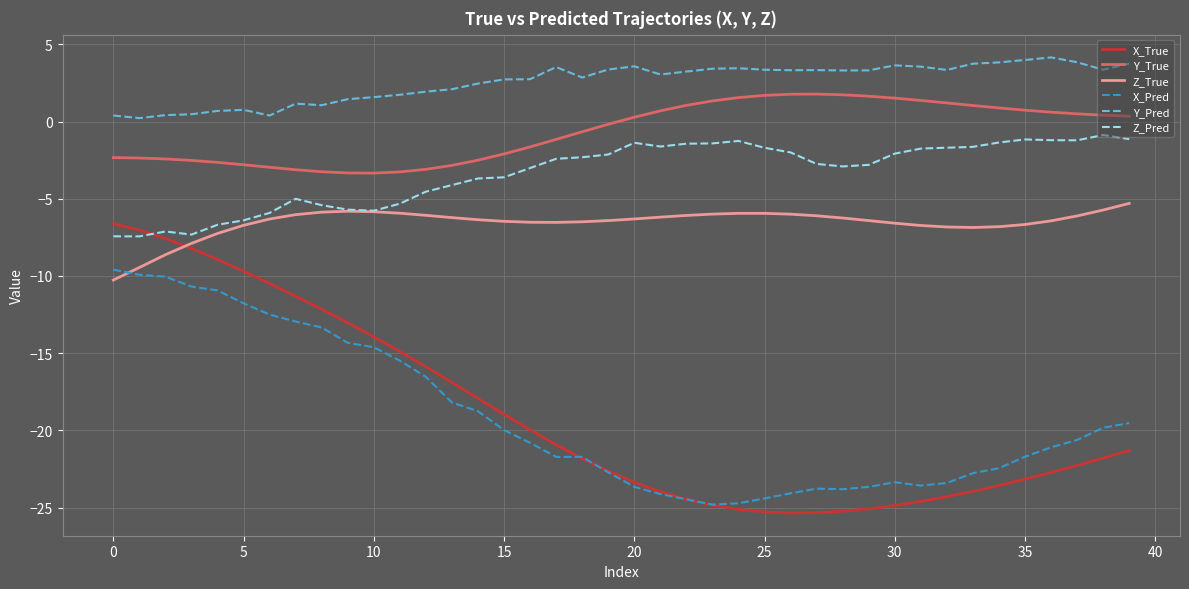

Which series has the largest total across all categories?

Y_Pred